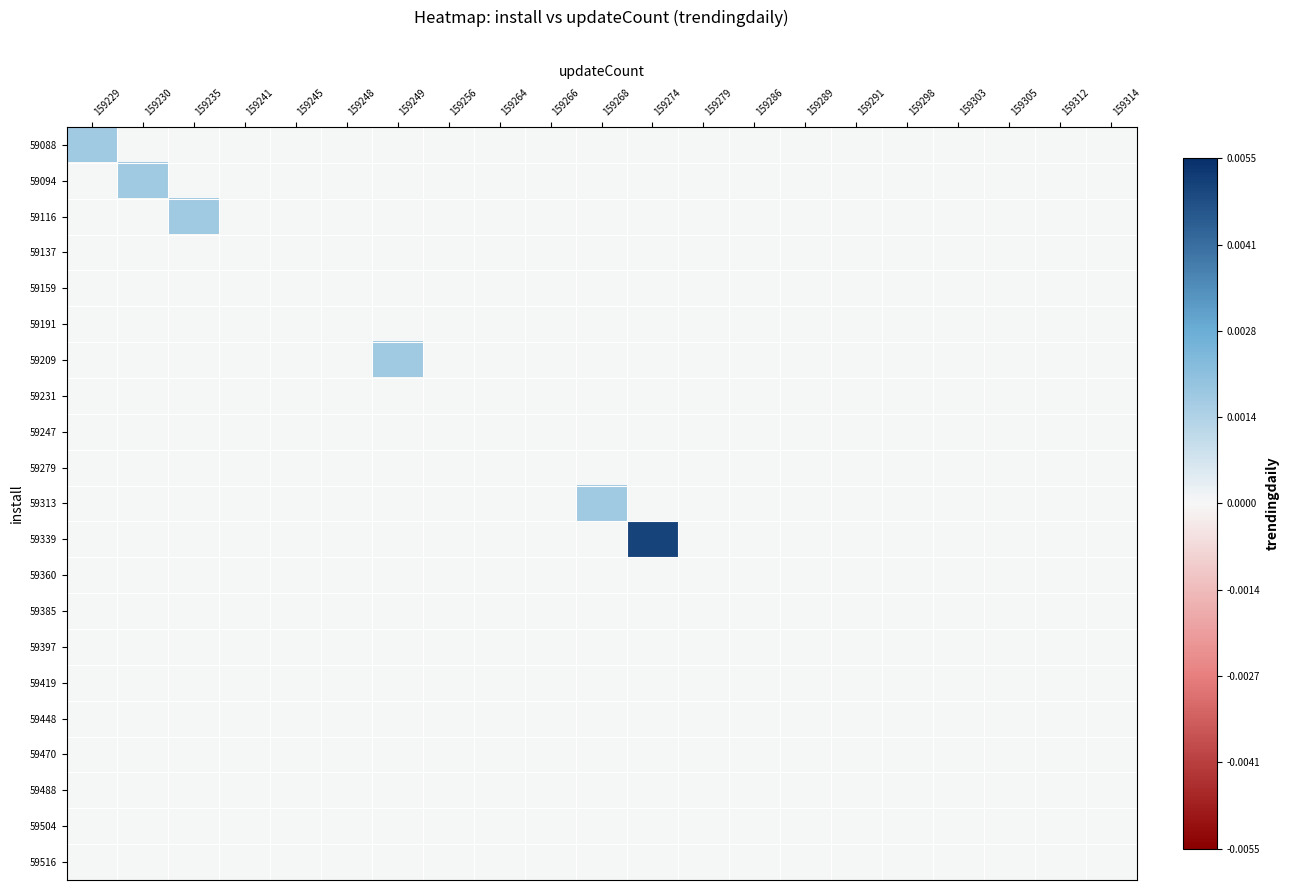

How many distinct data groups are displayed?

21